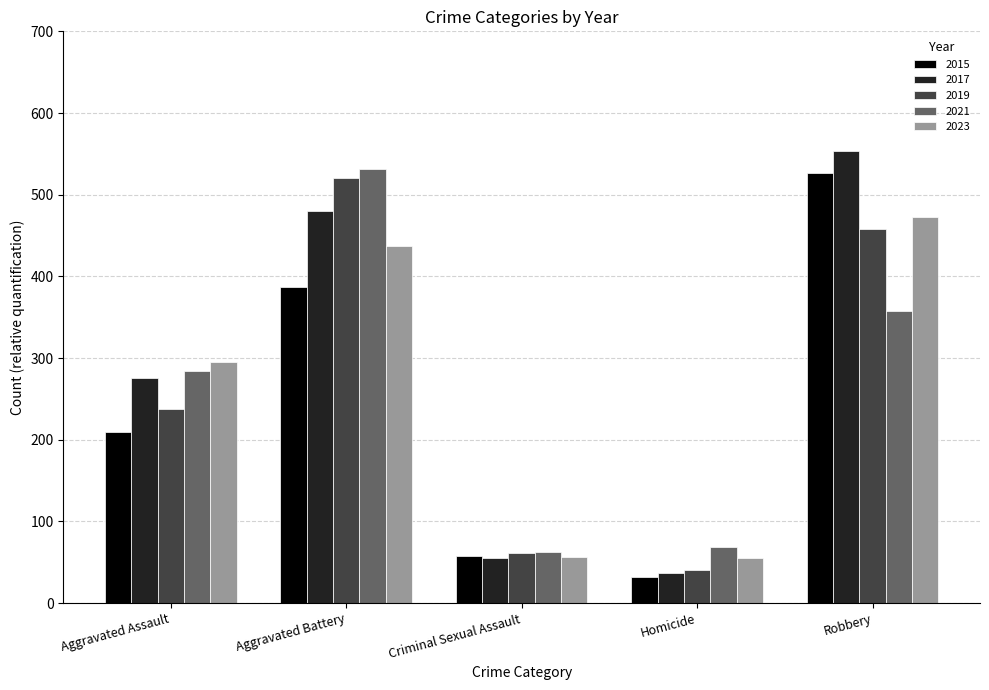

The 2019 series shows 61 at Criminal Sexual Assault. True or false?

True